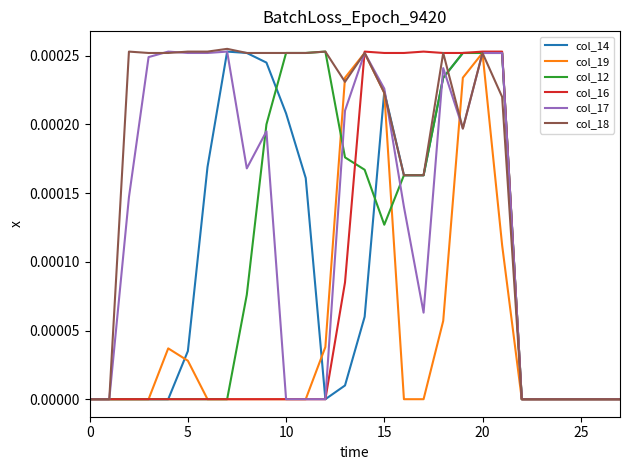

Does the chart have visible grid lines?

No